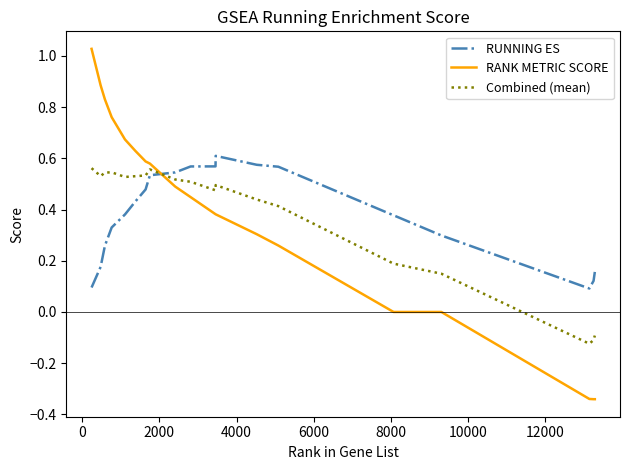

Which series has the largest range (max minus min)?

RANK METRIC SCORE